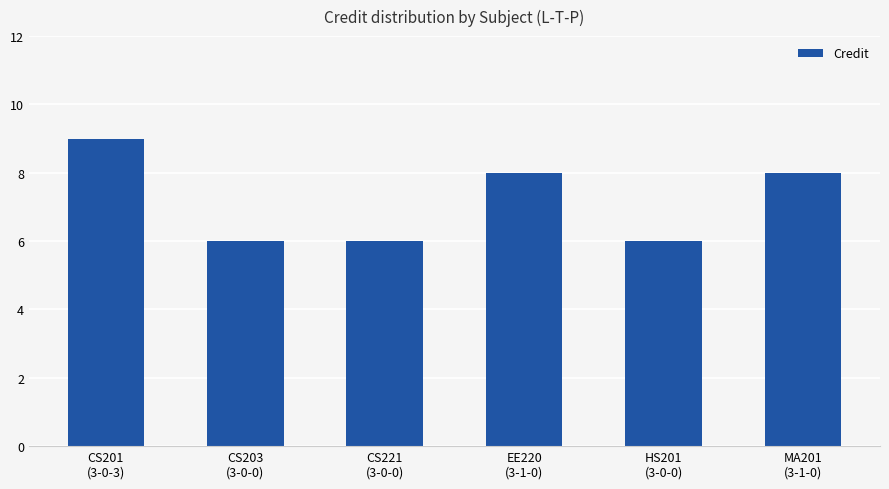

What is the smallest value displayed?

6